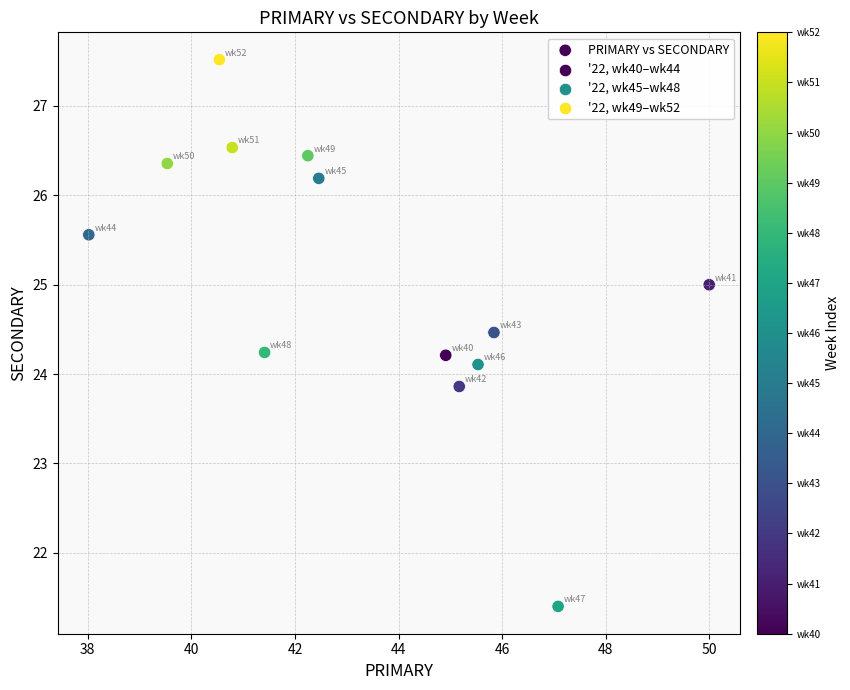

What is the range of X values (max minus min)?

12.0